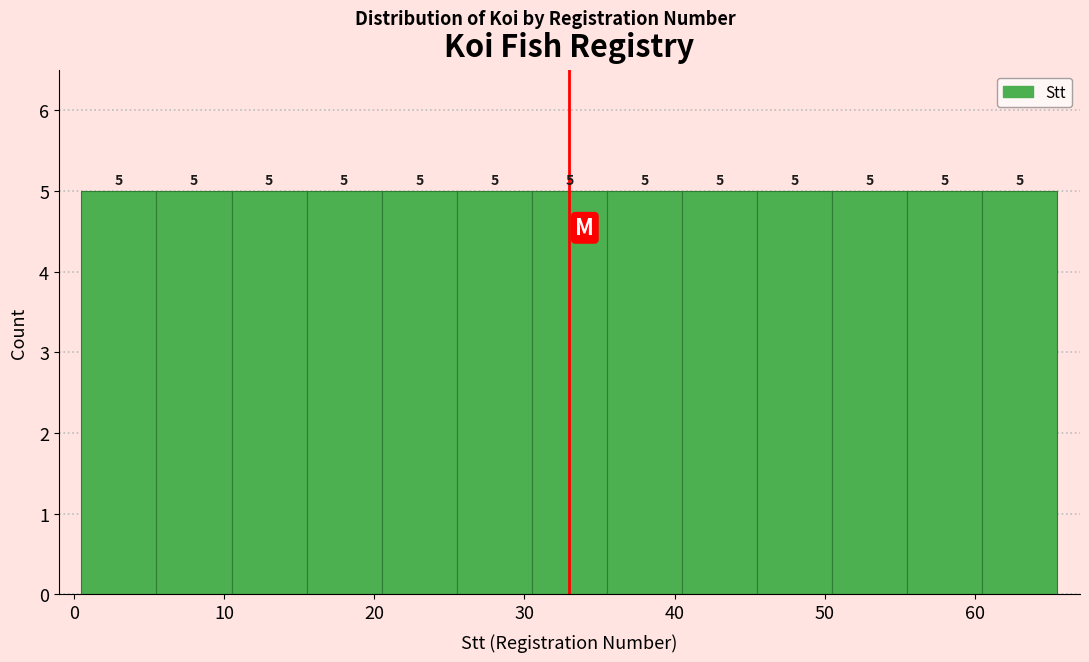

How tall is the bar that spans 35.5 to 40.5 on the x-axis? The bar edges are not printed on the chart, so give them approximately, as read against the axis.

5